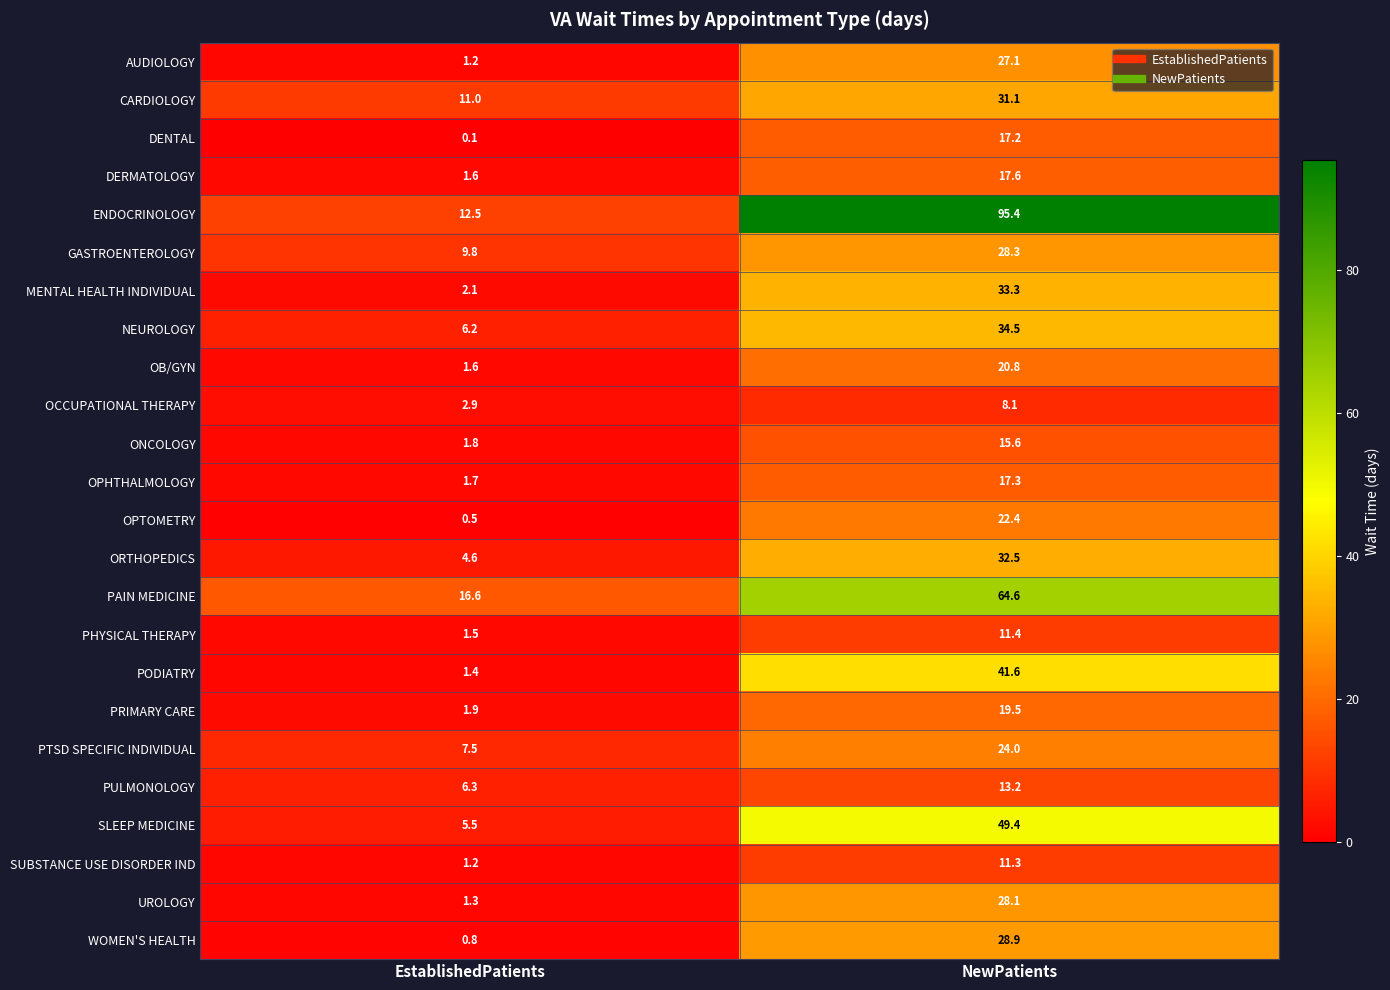

The OCCUPATIONAL THERAPY series shows 8.1 at NewPatients. True or false?

True